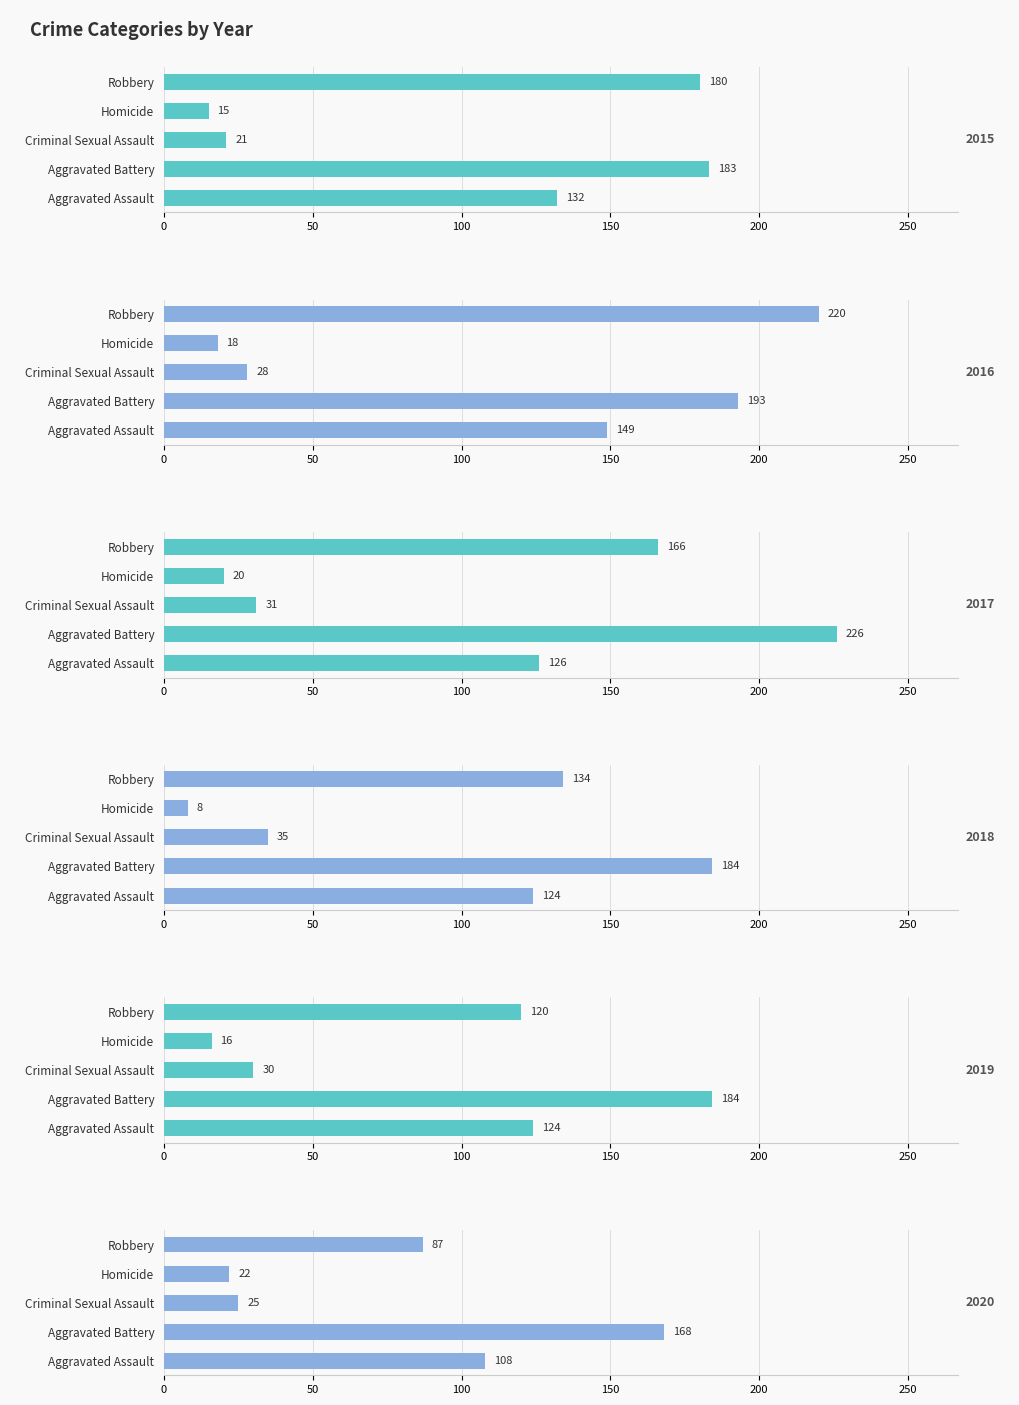

The 2017 series shows 226 at Aggravated Battery. True or false?

True